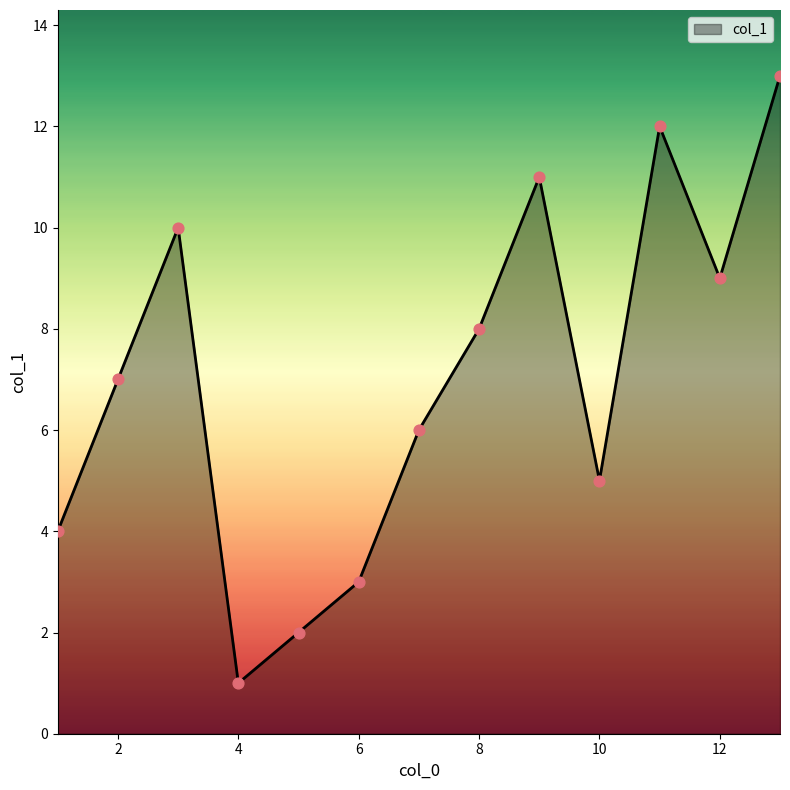

What is the maximum value shown in the chart?

13